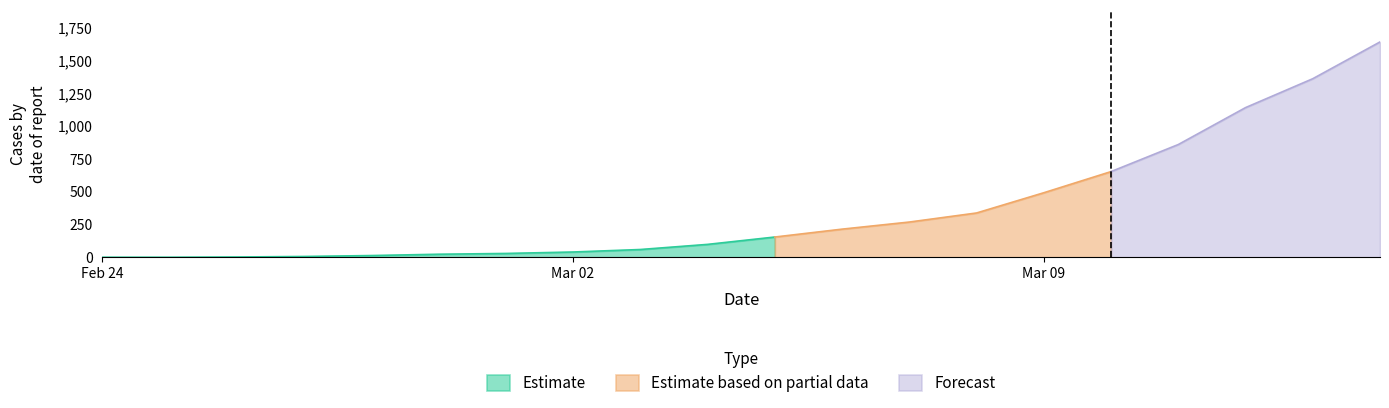

What is the highest value of the Estimate series?

154